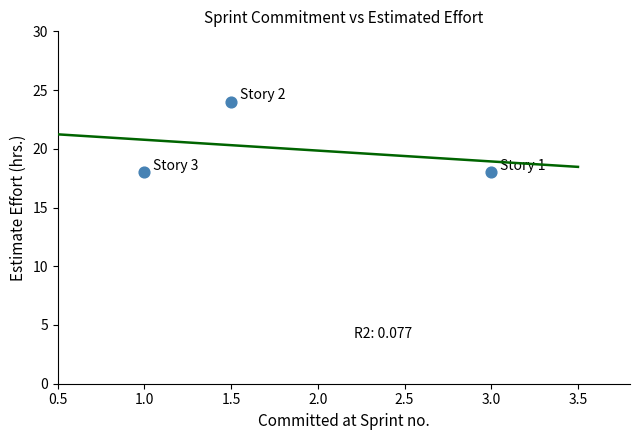

What is the range of Y values (max minus min)?

6